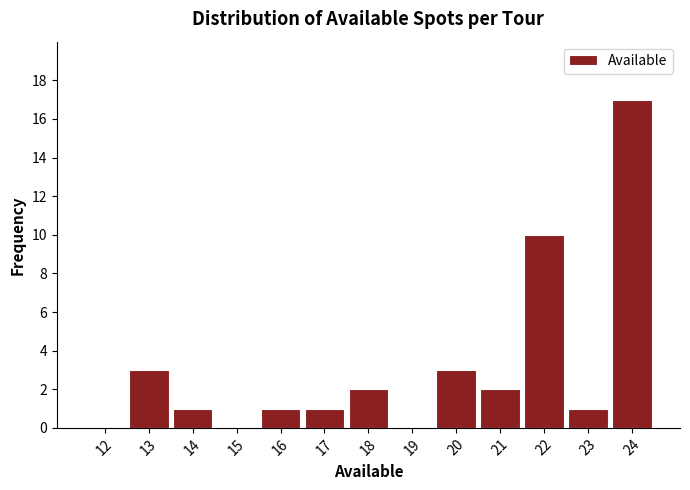

Reading left to right, list all the values displayed in this chart.

12=0	13=3	14=1	15=0	16=1	17=1	18=2	19=0	20=3	21=2	22=10	23=1	24=17